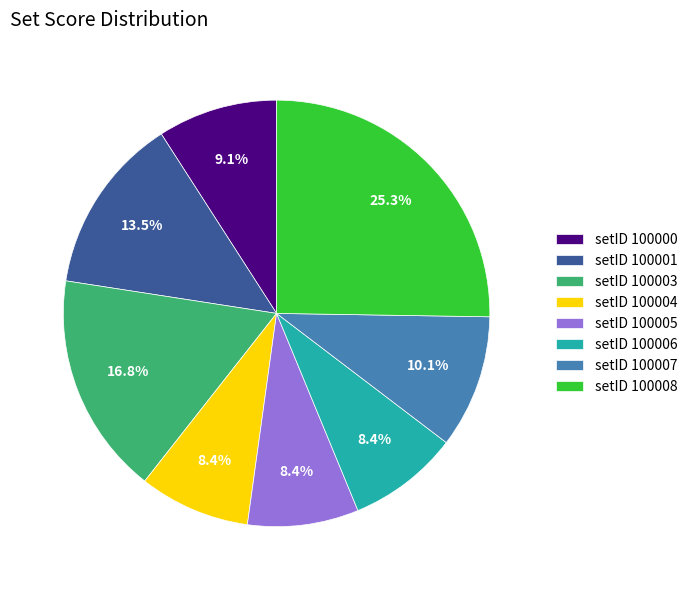

Approximately how many times larger is the value at setID 100005 compared to setID 100008?

0.3